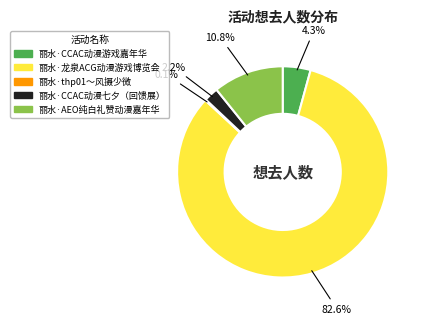

Is there a majority slice in this chart?

Yes